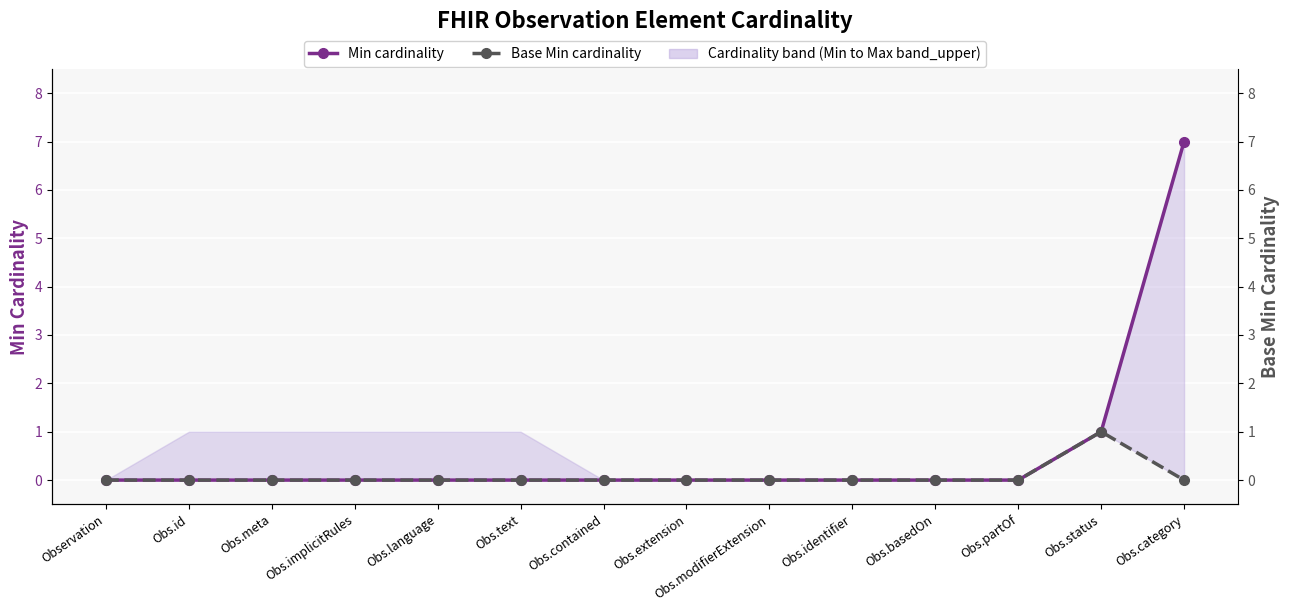

Is it true that Min cardinality equals 0 at Obs.modifierExtension?

True